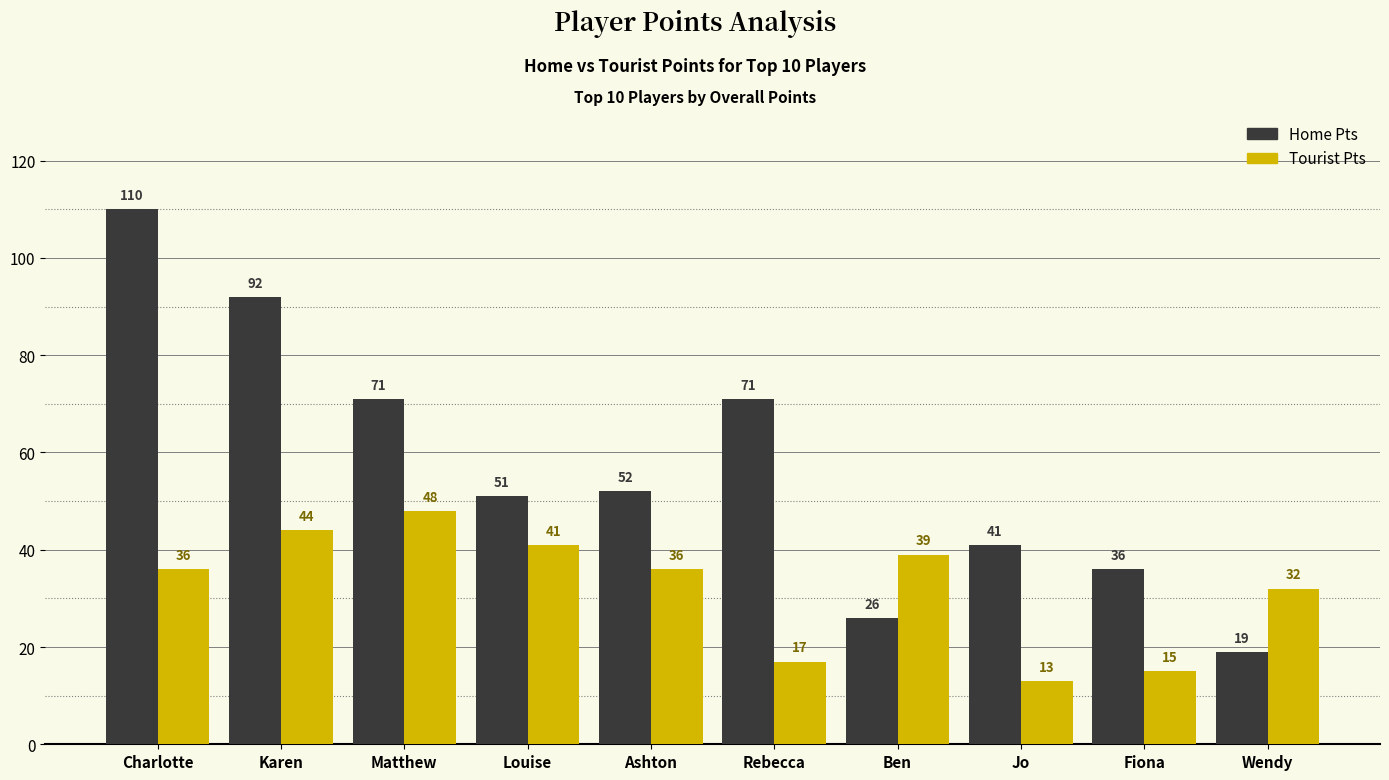

List the series in order of their overall mean, highest first.

Home Pts, Tourist Pts